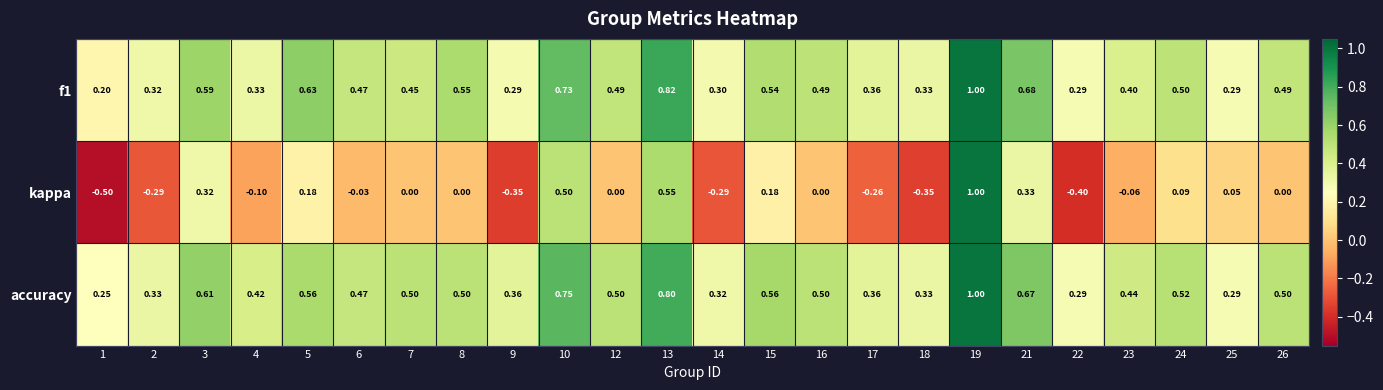

Between 2 and 4, which series saw the biggest shift?

kappa